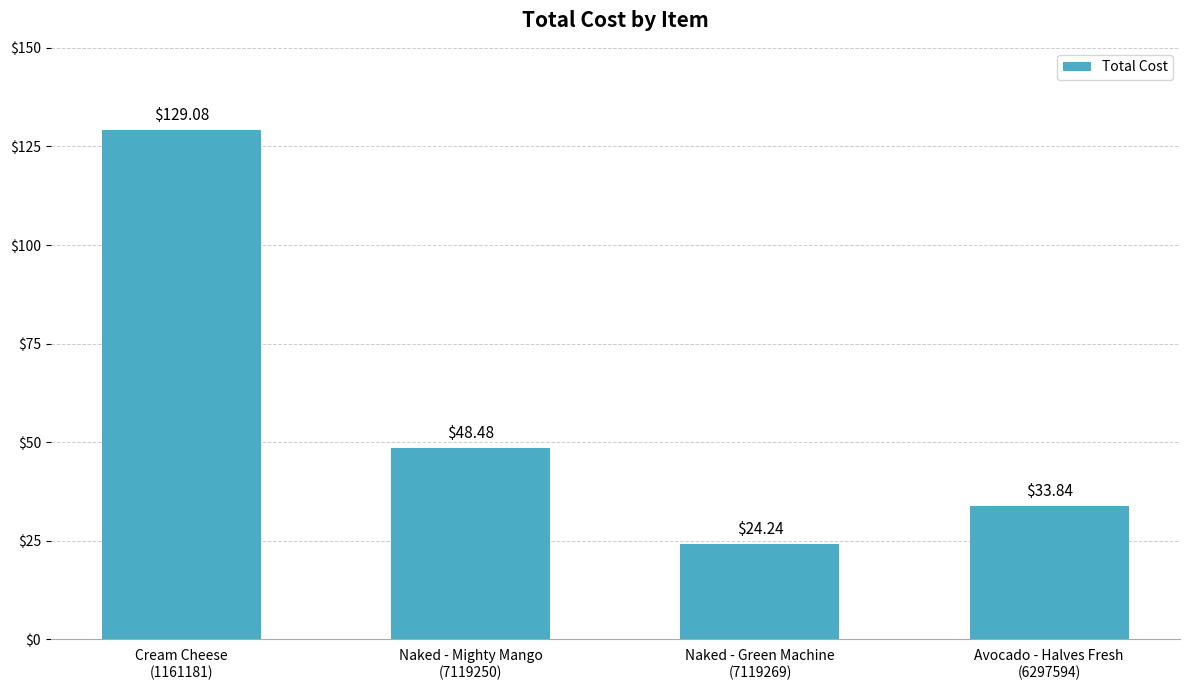

Which has a higher value, Cream Cheese
(1161181) or Naked - Green Machine
(7119269)?

Cream Cheese
(1161181)